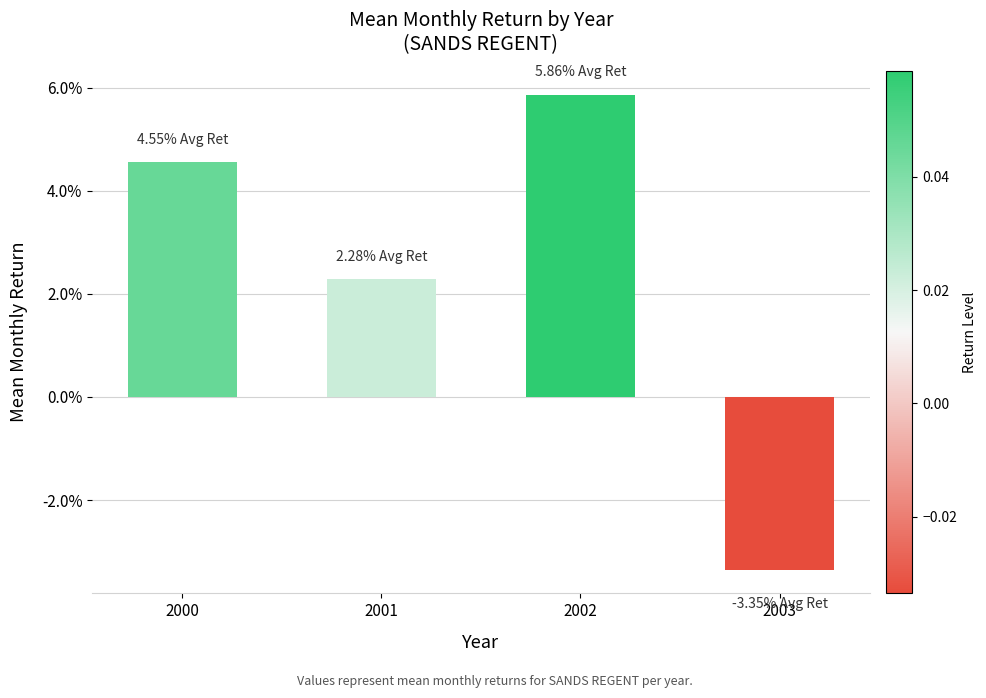

At which label is the value closest to 0?

2001